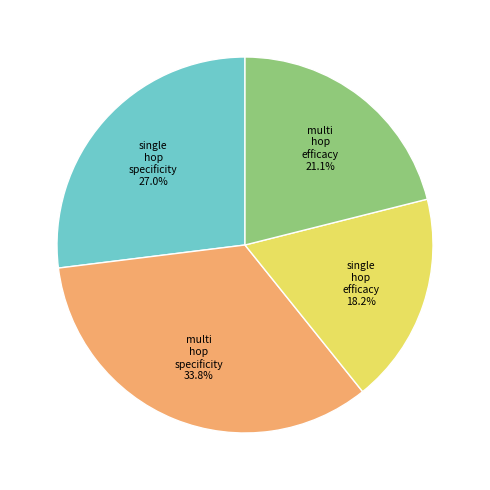

Count the number of slices in the pie.

4